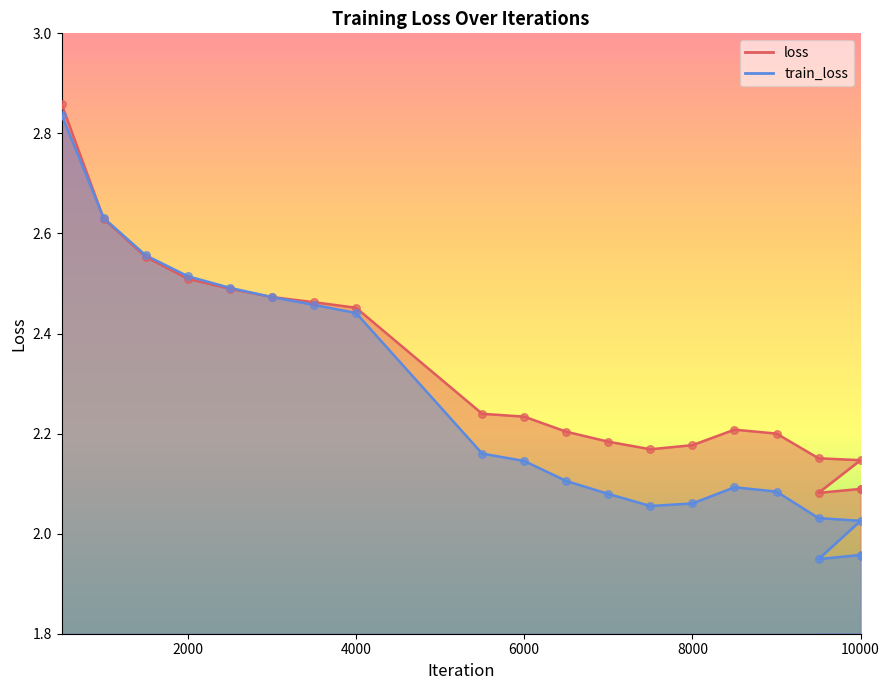

Which series contains the highest Y value?

loss